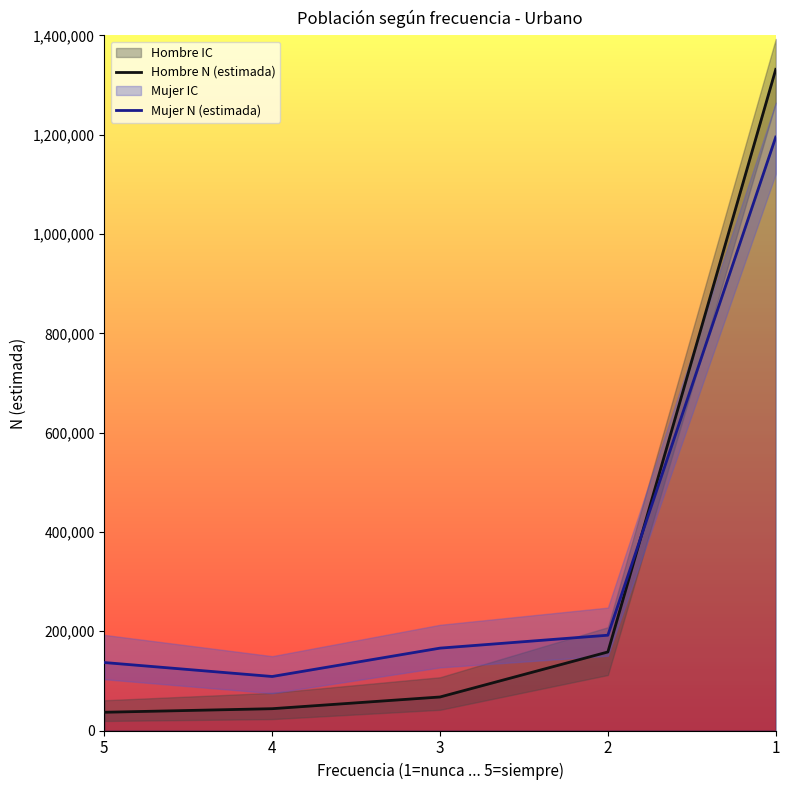

Where does the Mujer N (estimada) series first go above 165928?

2